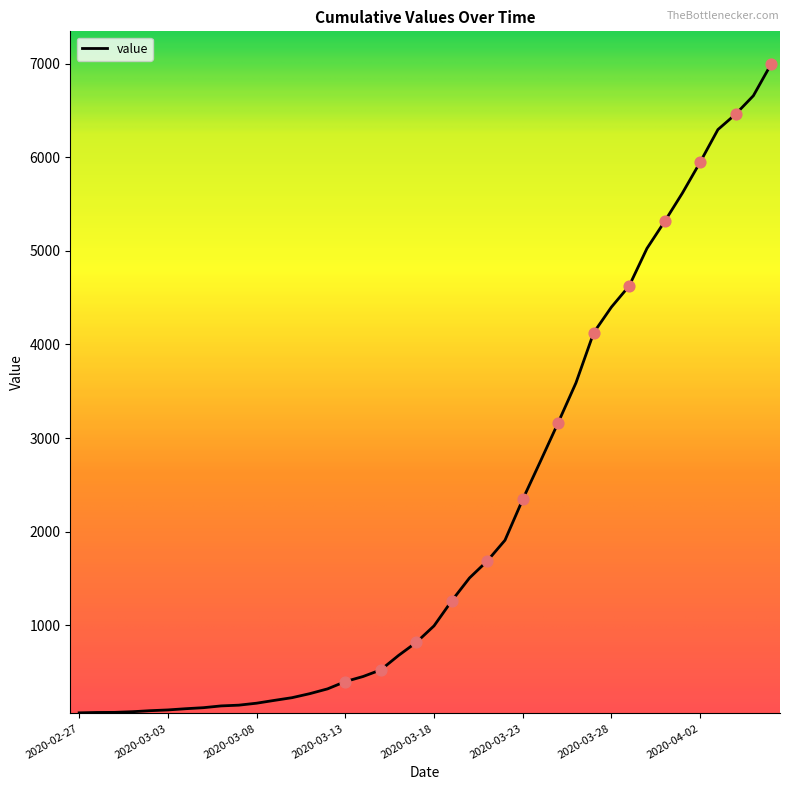

What is the greatest value displayed?

6995